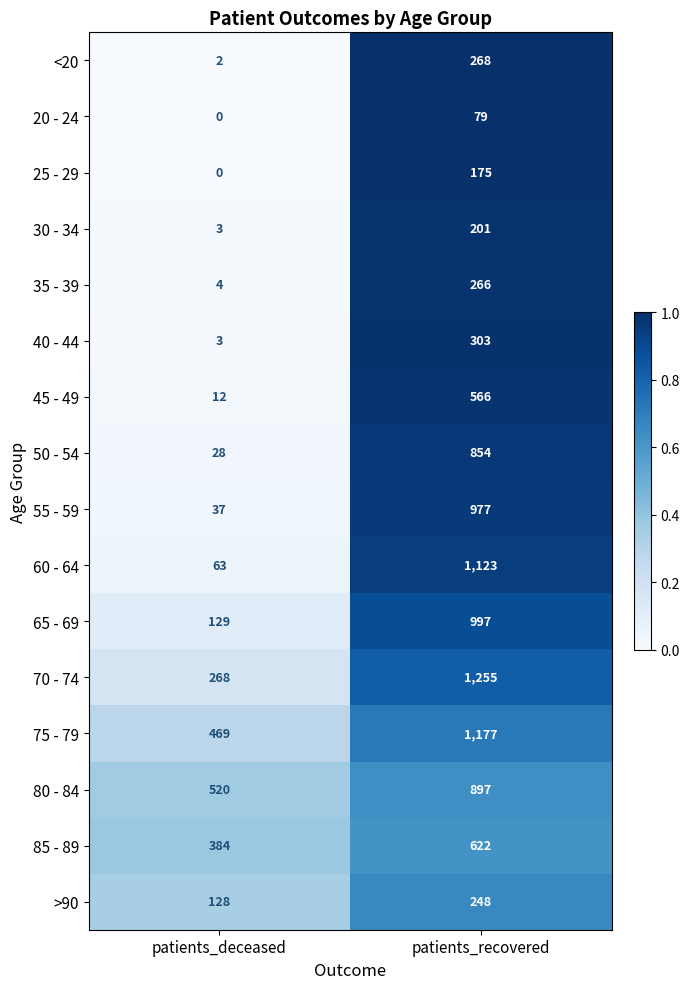

The value of 60 - 64 at patients_deceased is 63. True or false?

True